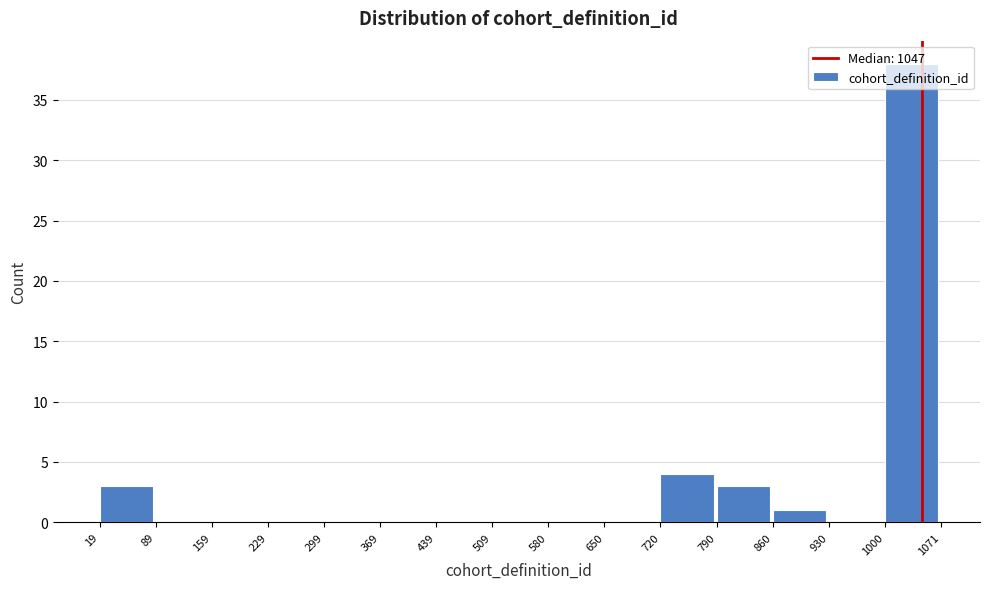

Over which range of the x-axis is the bar tallest?

1000 to 1071